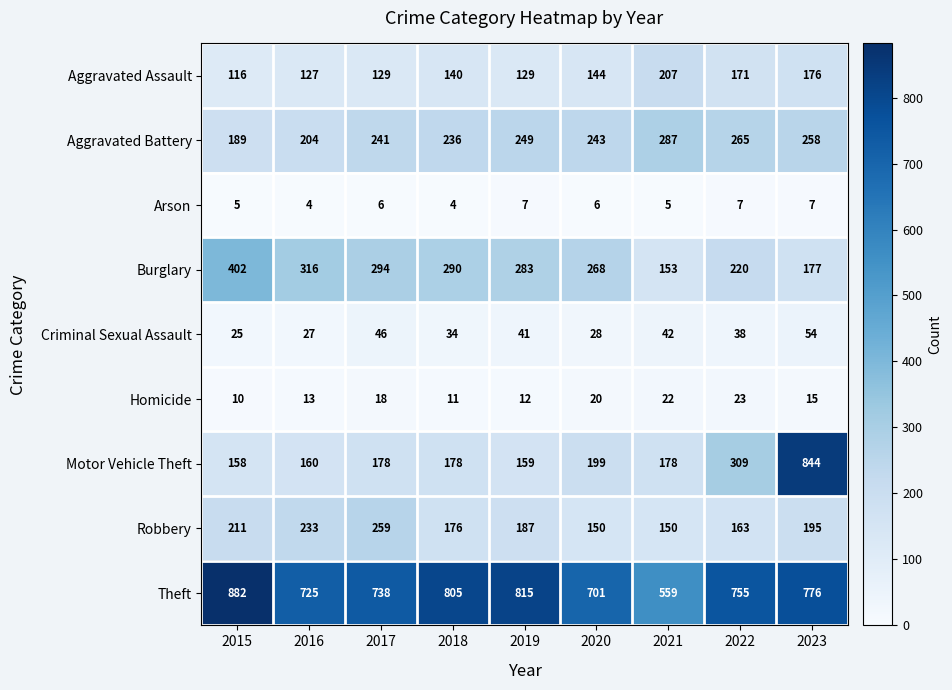

Which label corresponds to the largest value in the chart?

2015